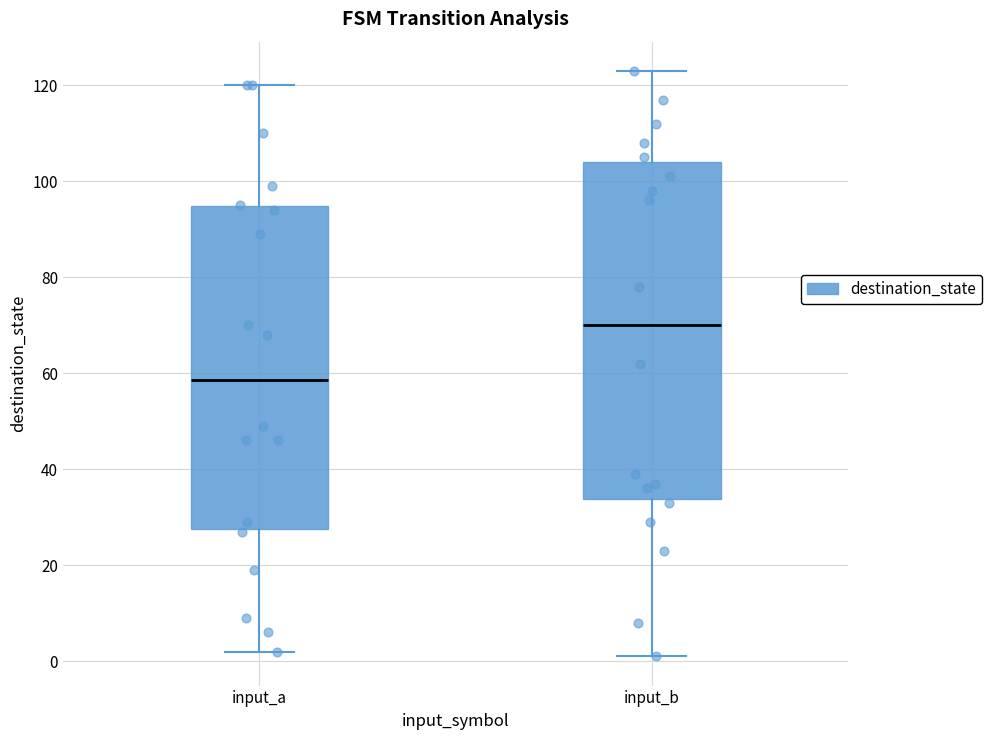

Which box has the highest median line?

input_b